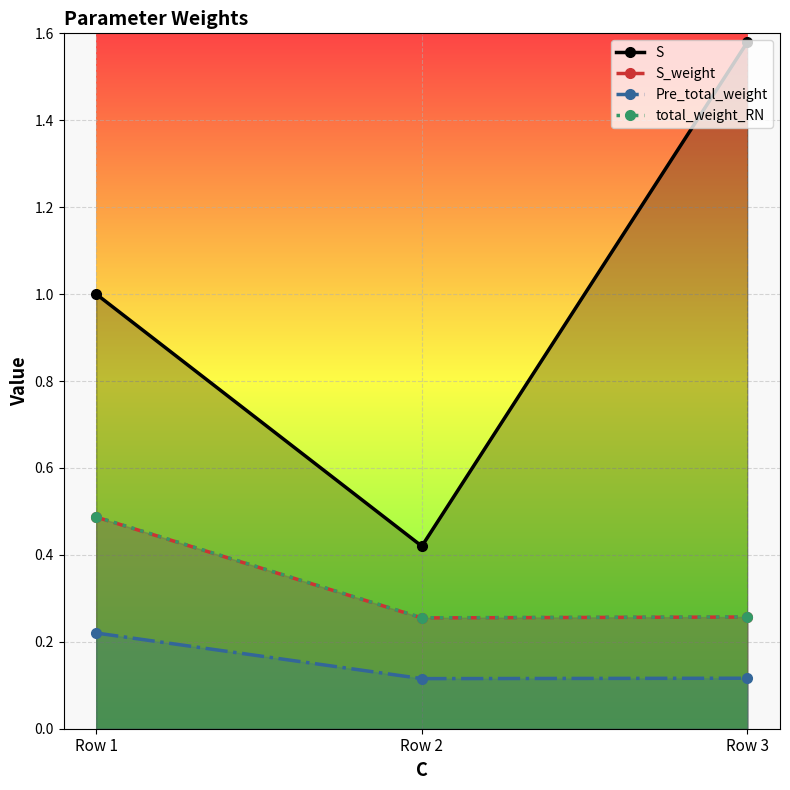

Count the total_weight_RN values in the range 0 to 1.

3